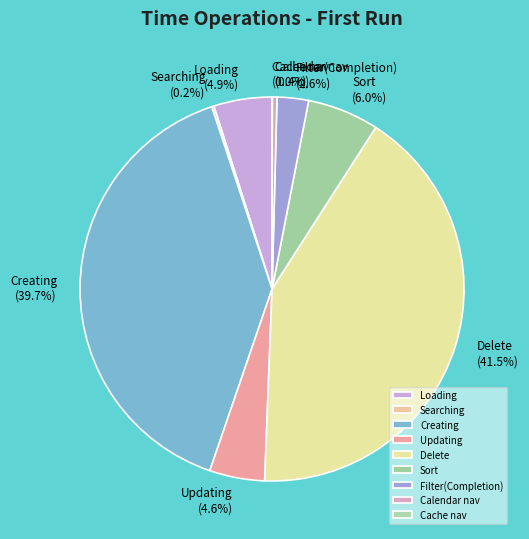

Which slice is the largest?

Delete